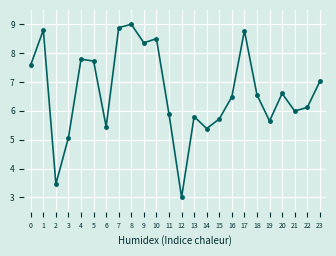

What is the sum of all values?

159.6